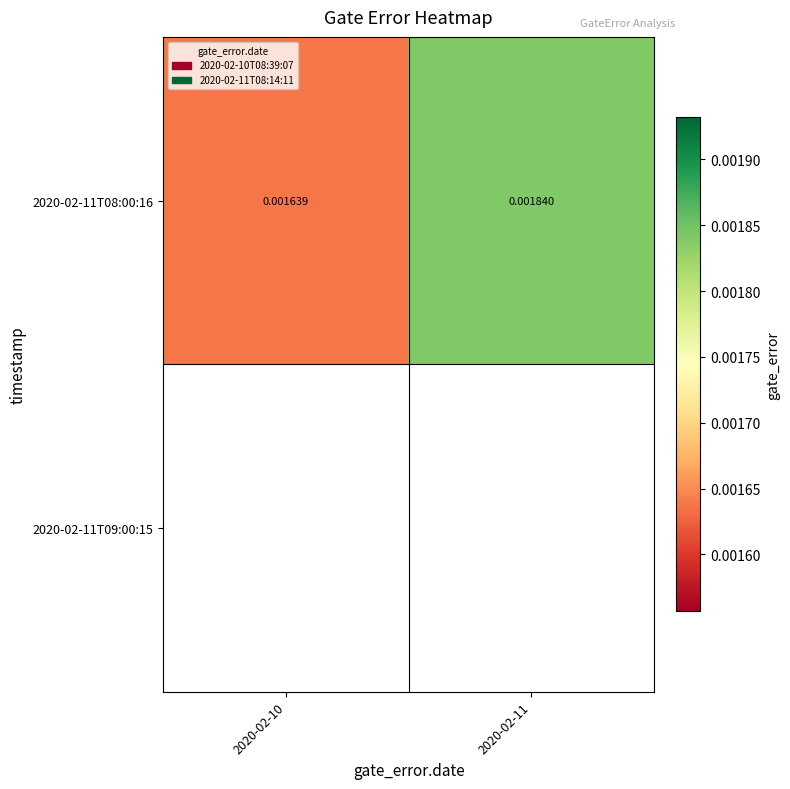

The value of 2020-02-11T08:00:16 at 2020-02-10 is 0.0. True or false?

True